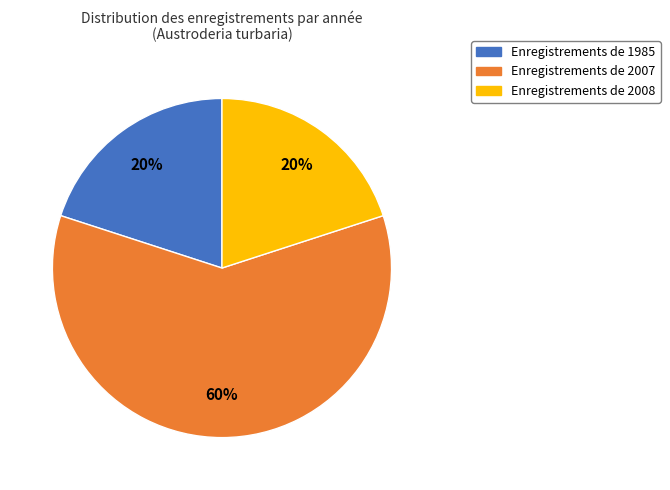

To the nearest percent, what is the difference between the largest and smallest slice percentages?

40%